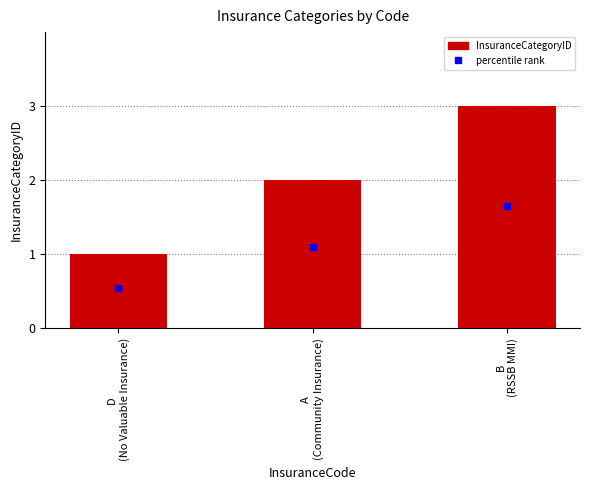

List the labels in order of value, largest first.

B
(RSSB MMI), A
(Community Insurance), D
(No Valuable Insurance)